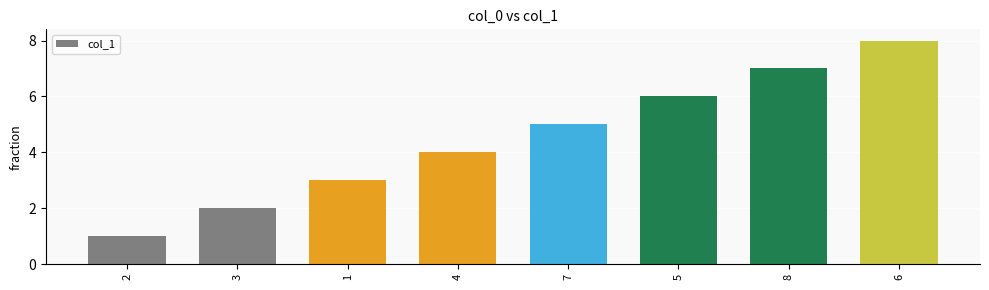

Rank the categories by value from highest to lowest.

6, 8, 5, 7, 4, 1, 3, 2